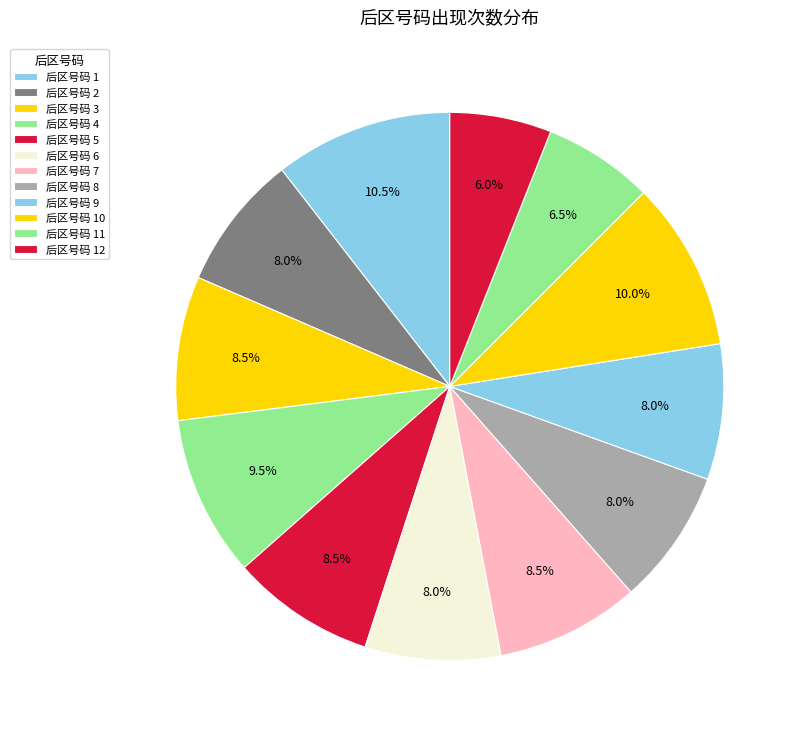

Count the number of slices in the pie.

12